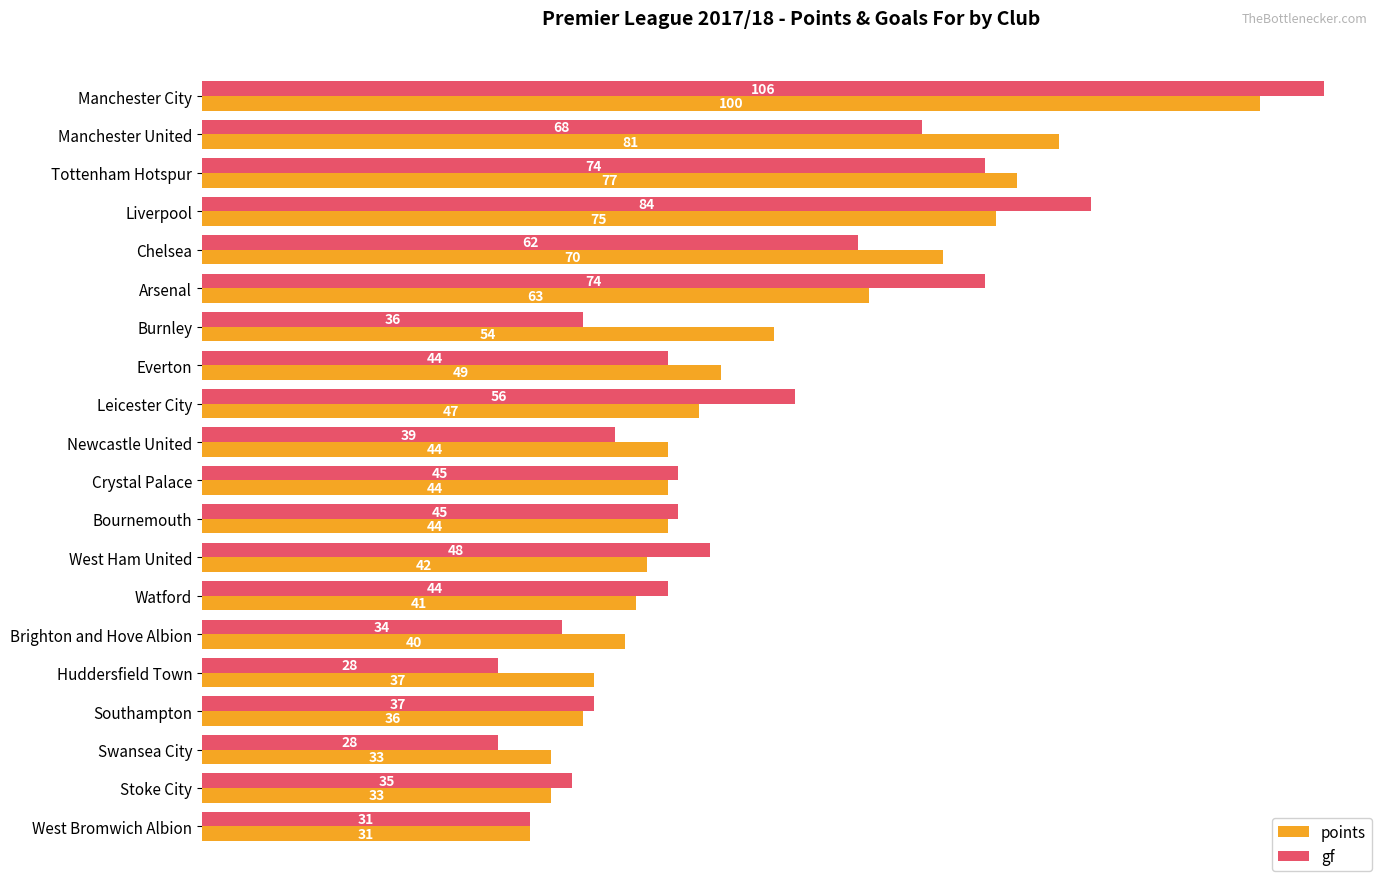

List the series in order of their peak value, lowest first.

points, gf